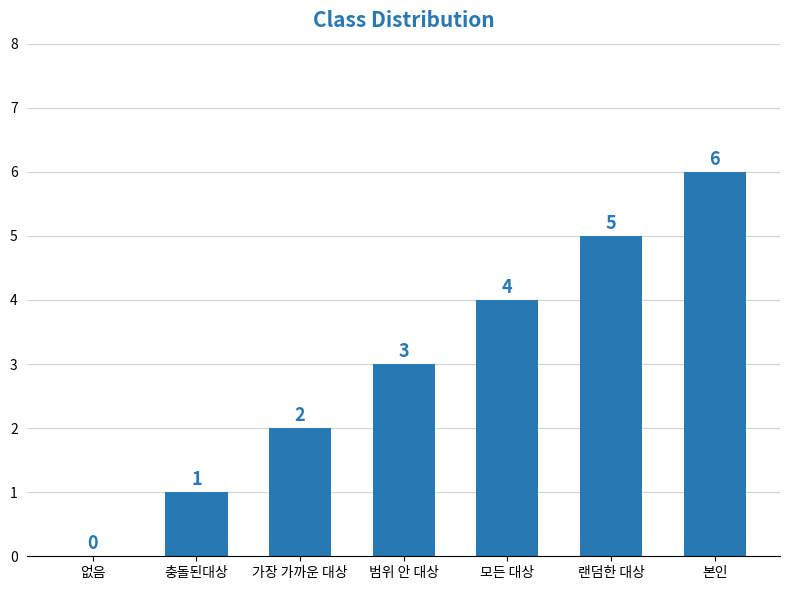

The chart shows a value of 3 at 범위 안 대상. True or false?

True